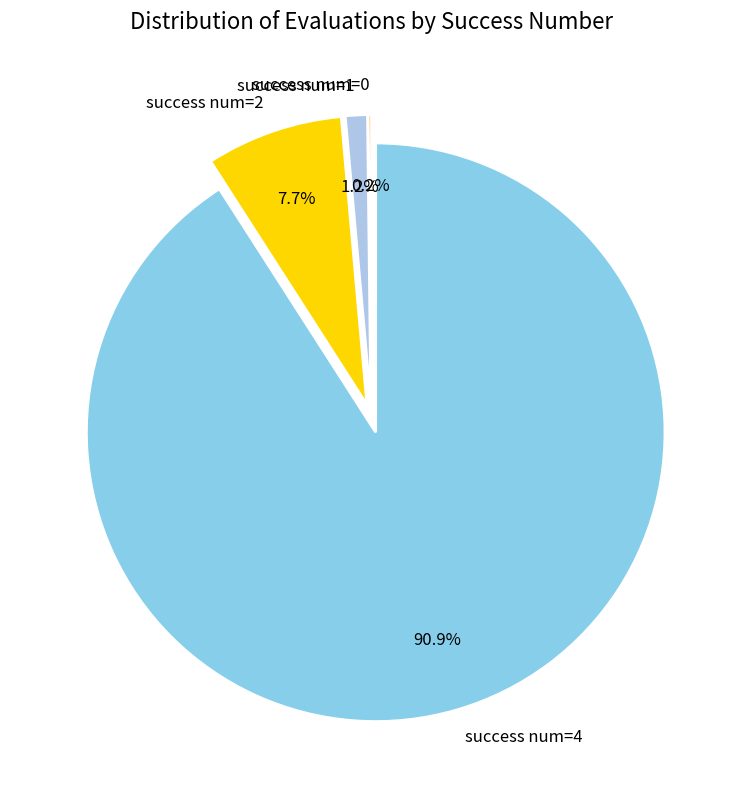

Approximately how many times larger is the value at success num=4 compared to success num=2?

11.8